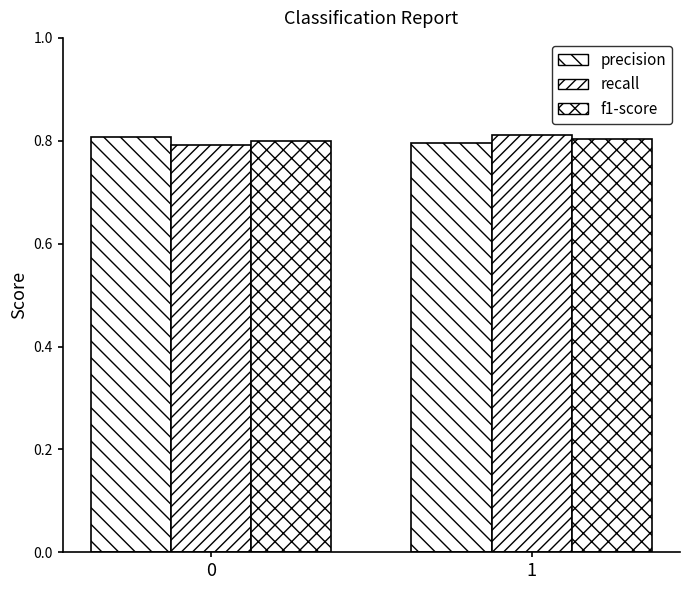

What is the sum of the precision values at 1 and 0?

1.6